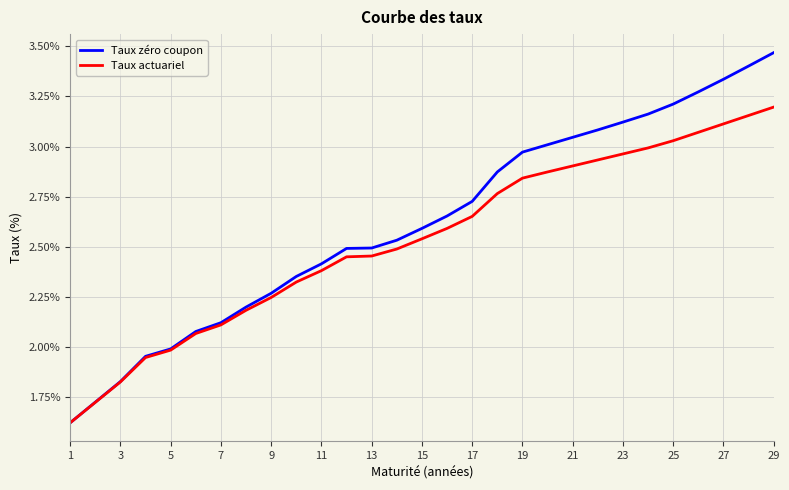

Rank the series by their maximum value, from highest to lowest.

Taux zéro coupon, Taux actuariel